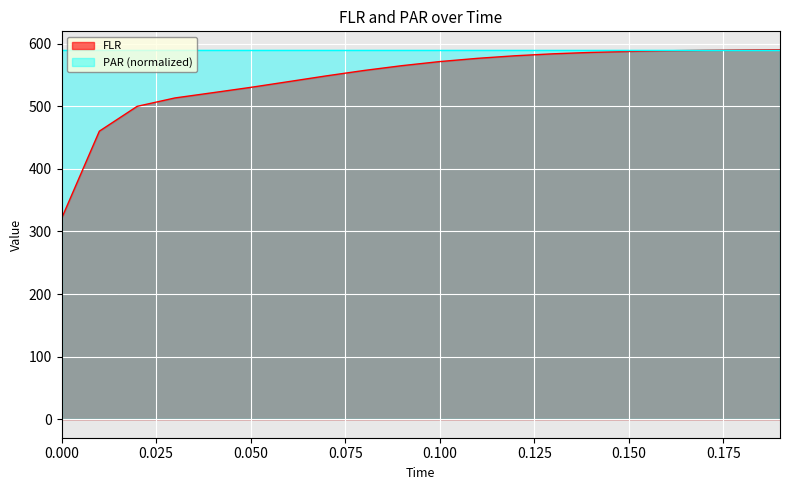

The chart shows a value of 320.6 at 0.0. True or false?

True